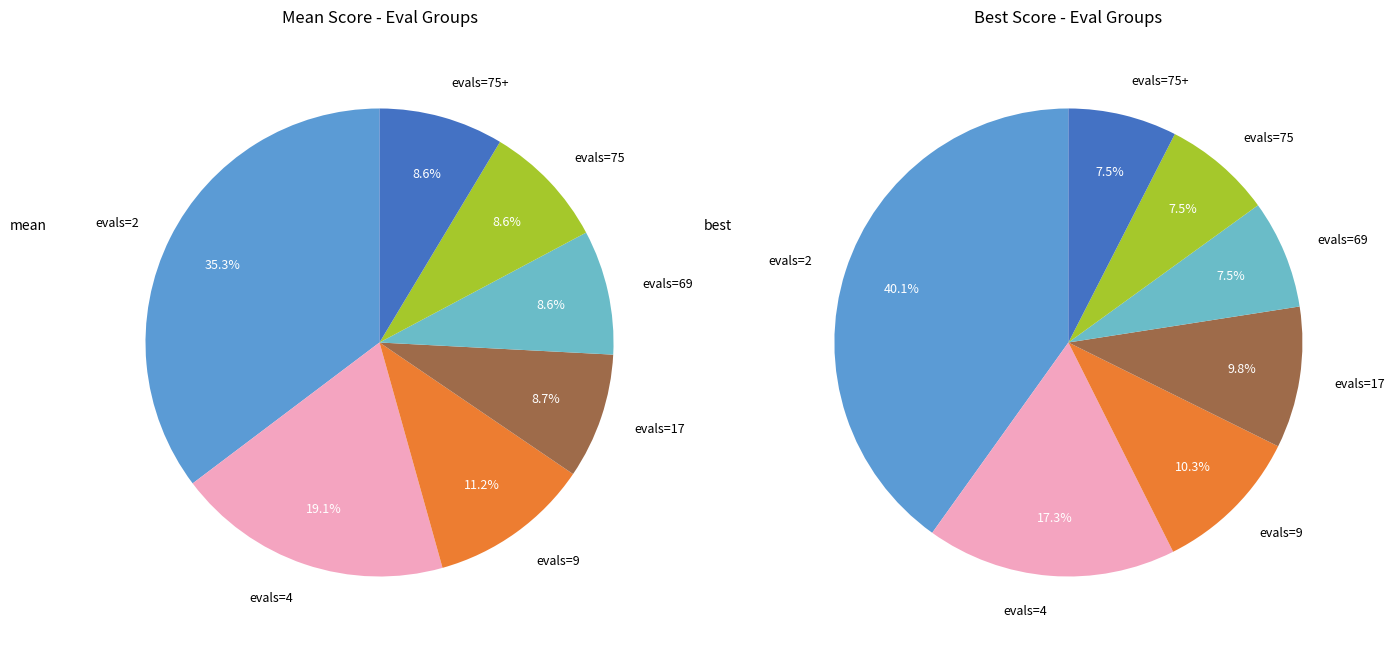

Combined, what portion of the pie is evals=75 and evals=2?

43.9%